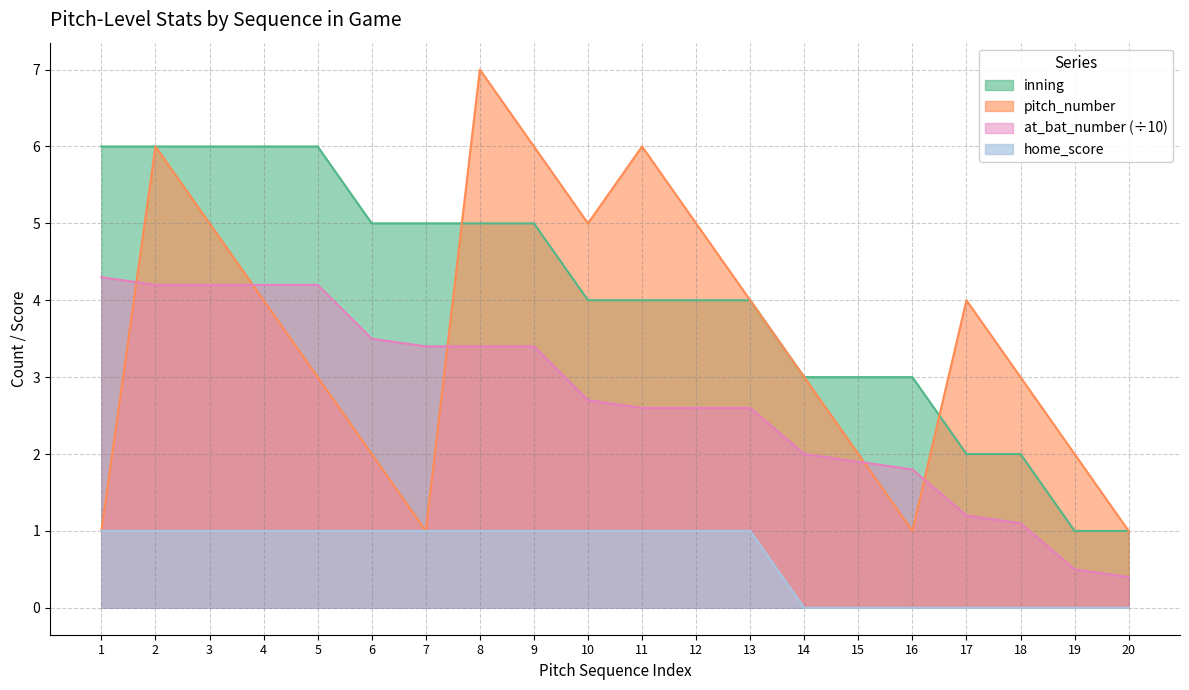

Which category has the lowest value in the home_score series?

14